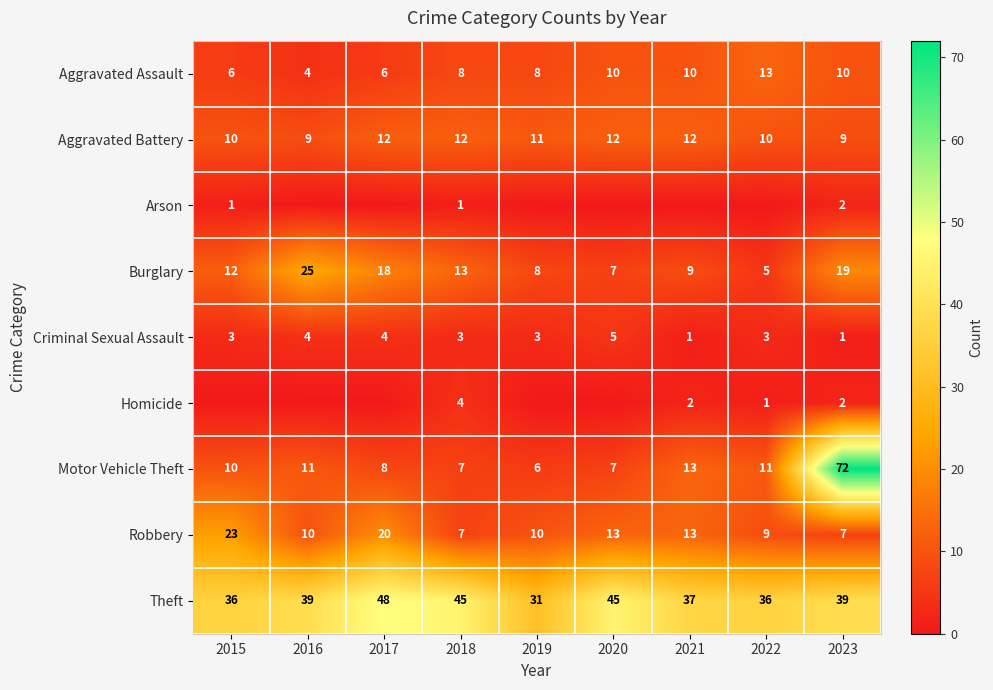

What is the sum of the Criminal Sexual Assault values at 2018 and 2021?

4